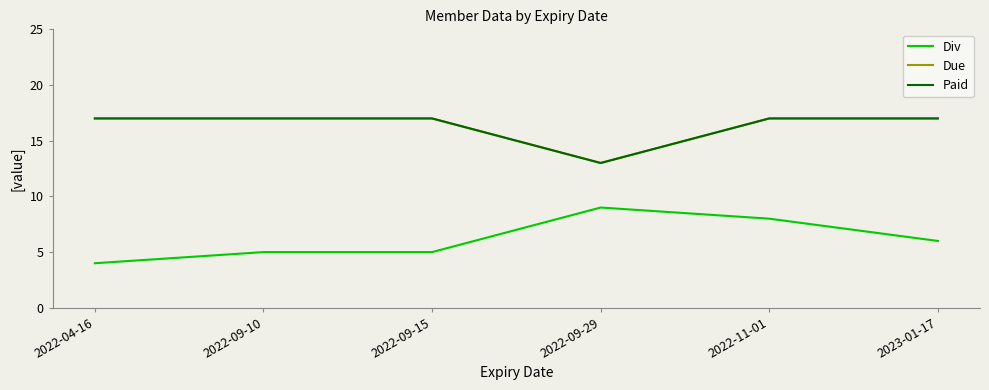

True or false: Due and Paid cross at least once.

False